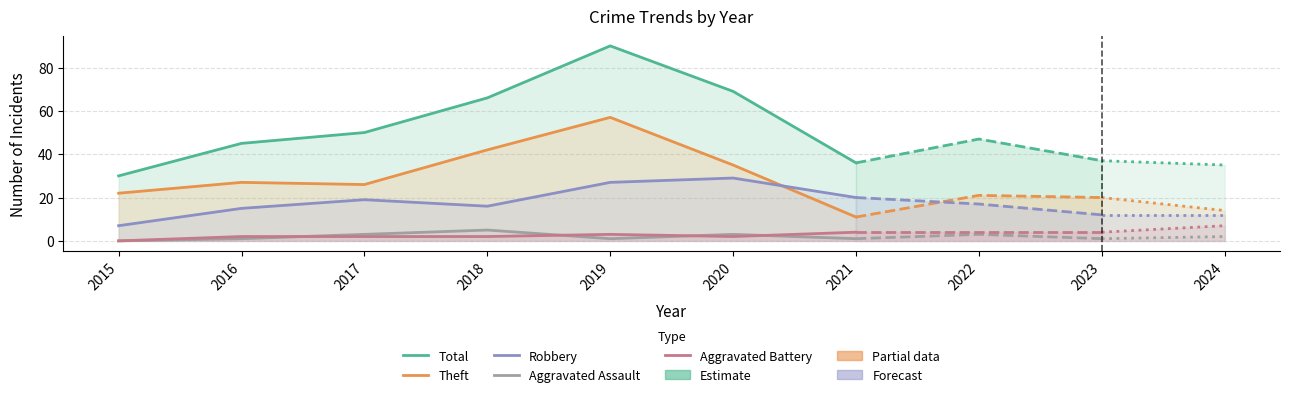

What is the difference between the highest and lowest values at 2016?

44